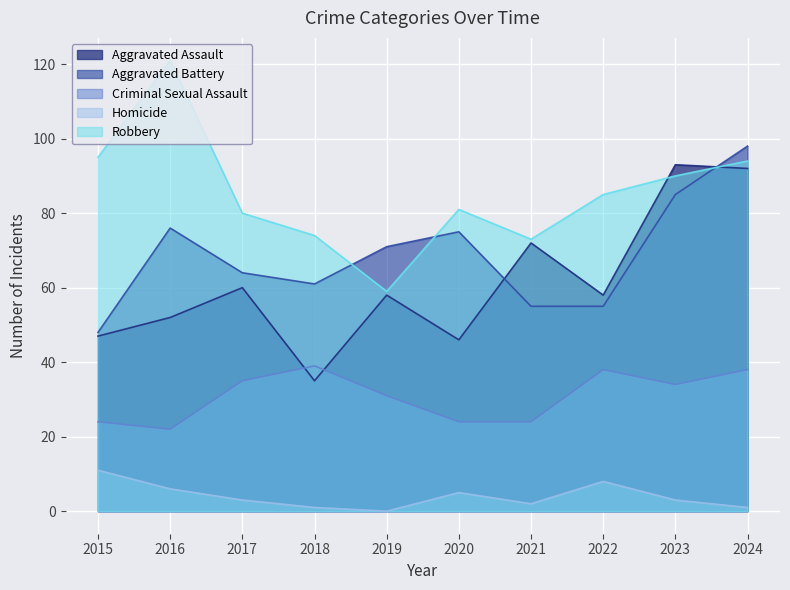

Count the number of categories in the chart.

10